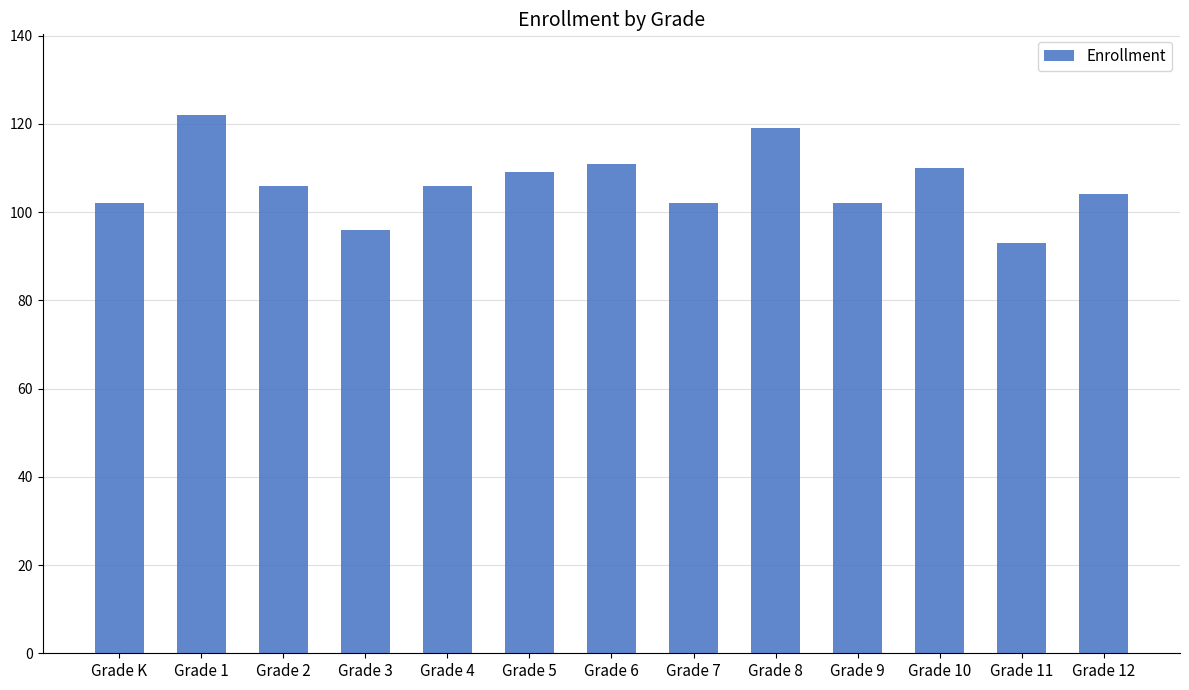

The value at Grade K is 168. True or false?

False